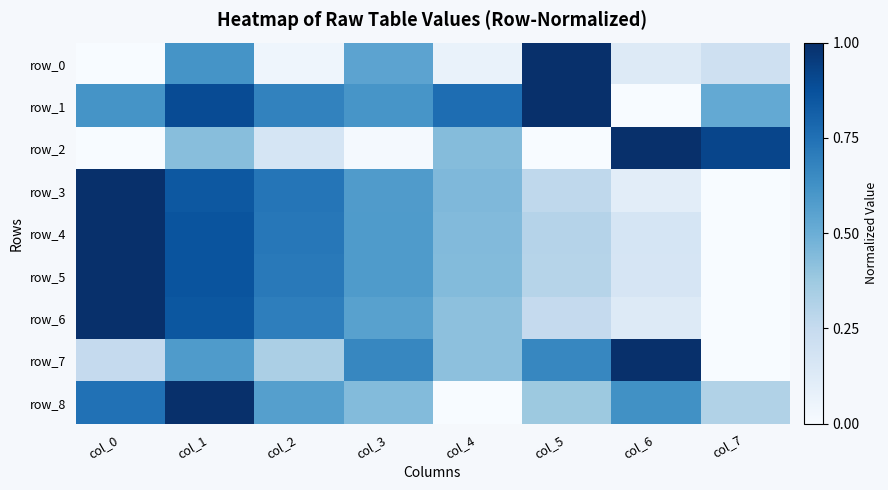

Reading left to right, extract all data points from this chart.

row_0: col_0=0.0	col_1=0.6	col_2=0.0	col_3=0.5	col_4=0.1	col_5=1.0	col_6=0.1	col_7=0.2
row_1: col_0=0.6	col_1=0.9	col_2=0.7	col_3=0.6	col_4=0.8	col_5=1.0	col_6=0.0	col_7=0.5
row_2: col_0=0.0	col_1=0.4	col_2=0.2	col_3=0.0	col_4=0.4	col_5=0.0	col_6=1.0	col_7=0.9
row_3: col_0=1.0	col_1=0.8	col_2=0.7	col_3=0.6	col_4=0.5	col_5=0.3	col_6=0.1	col_7=0.0
row_4: col_0=1.0	col_1=0.9	col_2=0.7	col_3=0.6	col_4=0.4	col_5=0.3	col_6=0.2	col_7=0.0
row_5: col_0=1.0	col_1=0.9	col_2=0.7	col_3=0.6	col_4=0.4	col_5=0.3	col_6=0.2	col_7=0.0
row_6: col_0=1.0	col_1=0.9	col_2=0.7	col_3=0.6	col_4=0.4	col_5=0.3	col_6=0.1	col_7=0.0
row_7: col_0=0.2	col_1=0.6	col_2=0.3	col_3=0.7	col_4=0.4	col_5=0.7	col_6=1.0	col_7=0.0
row_8: col_0=0.7	col_1=1.0	col_2=0.6	col_3=0.4	col_4=0.0	col_5=0.4	col_6=0.6	col_7=0.3